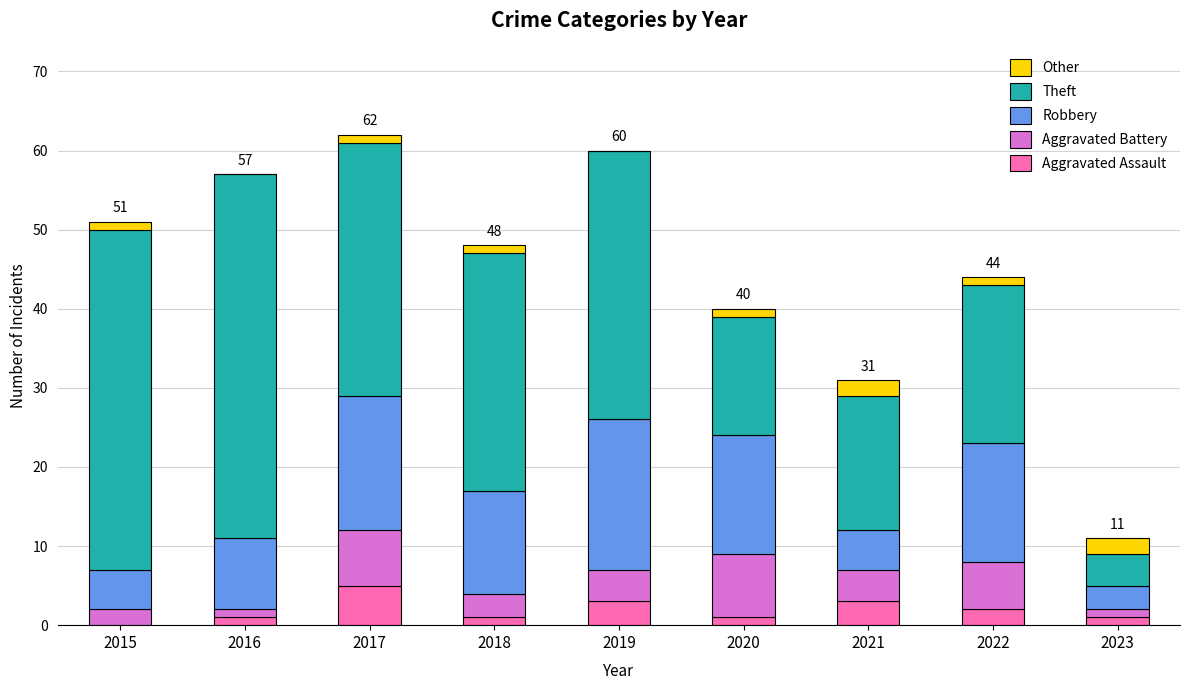

What is the total value across all series at 2021?

31